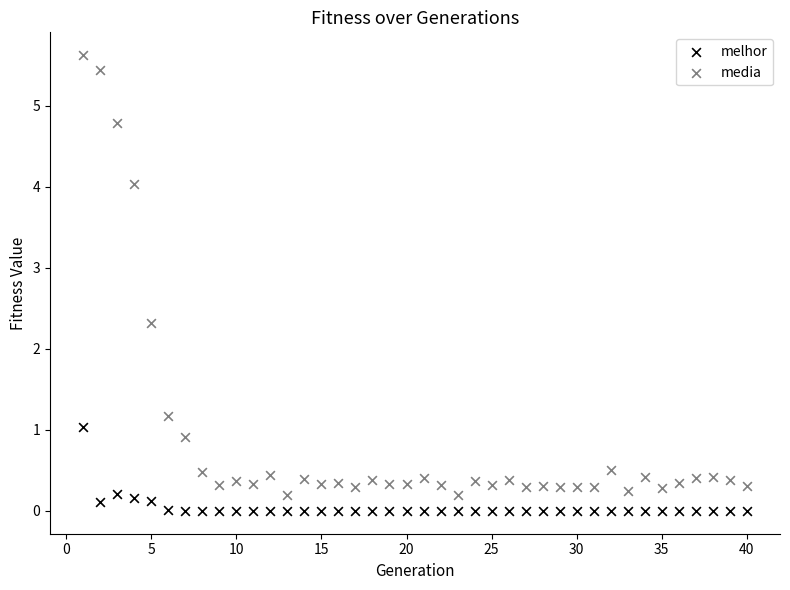

Which series contains the lowest Y value?

melhor